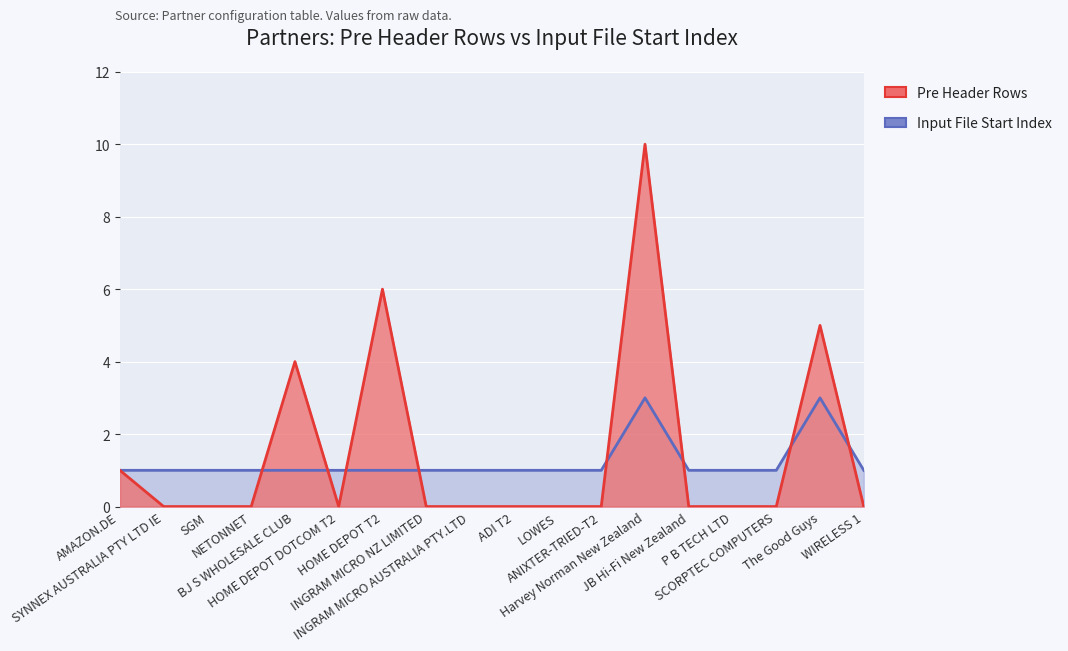

Between SCORPTEC COMPUTERS and HOME DEPOT DOTCOM T2, which is larger?

SCORPTEC COMPUTERS